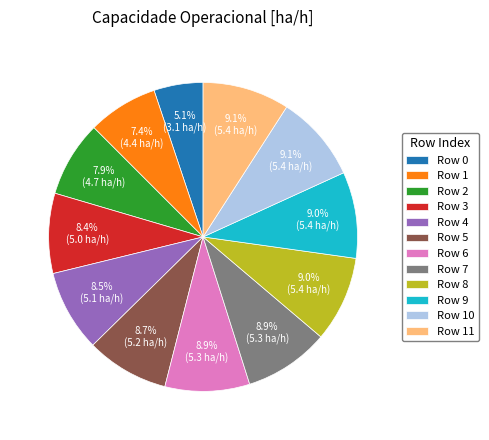

How many slices are in this pie chart?

12